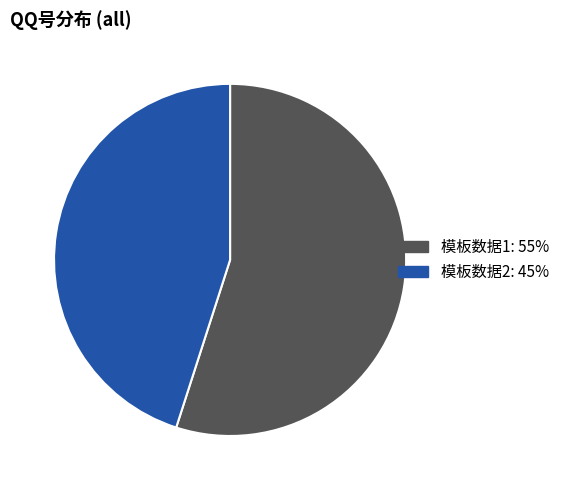

What is the smallest slice in the pie chart?

模板数据2